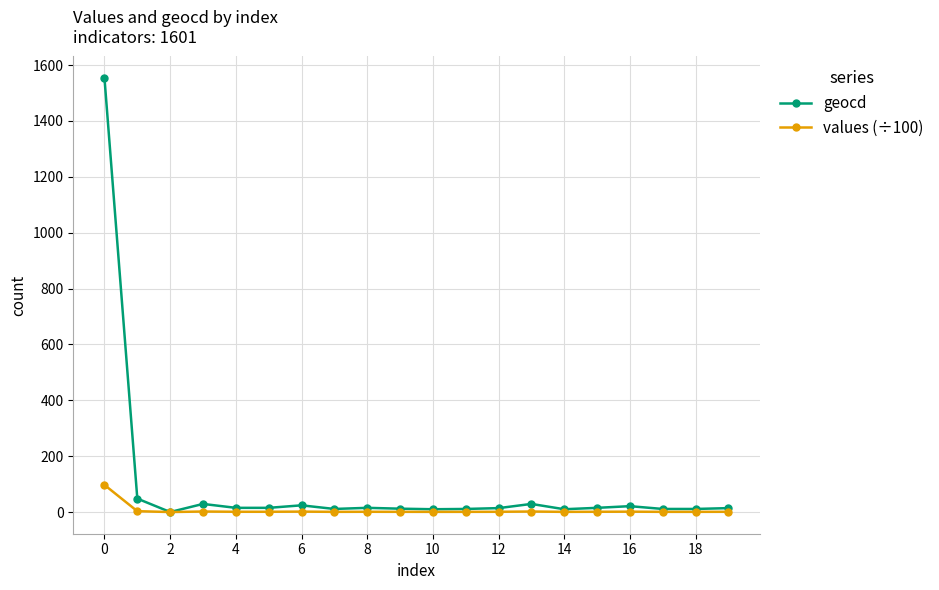

List the series in order of their peak value, lowest first.

values (÷100), geocd